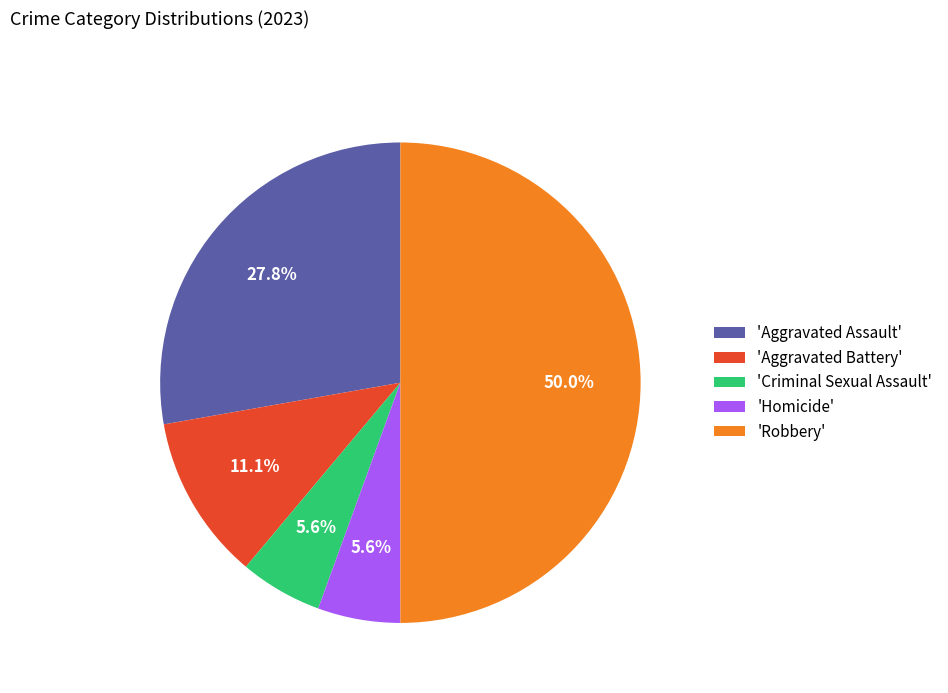

Does 'Aggravated Battery' account for over 50% of the chart?

No